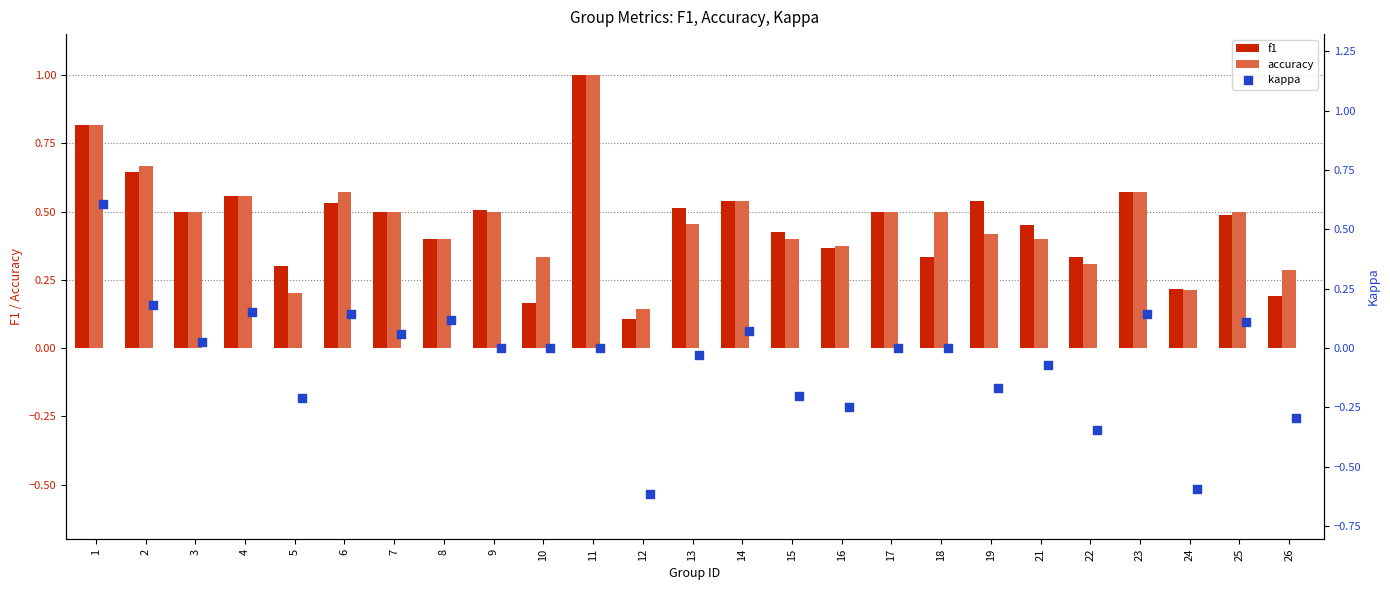

True or false: accuracy has a value of 0.3 at 5.

False